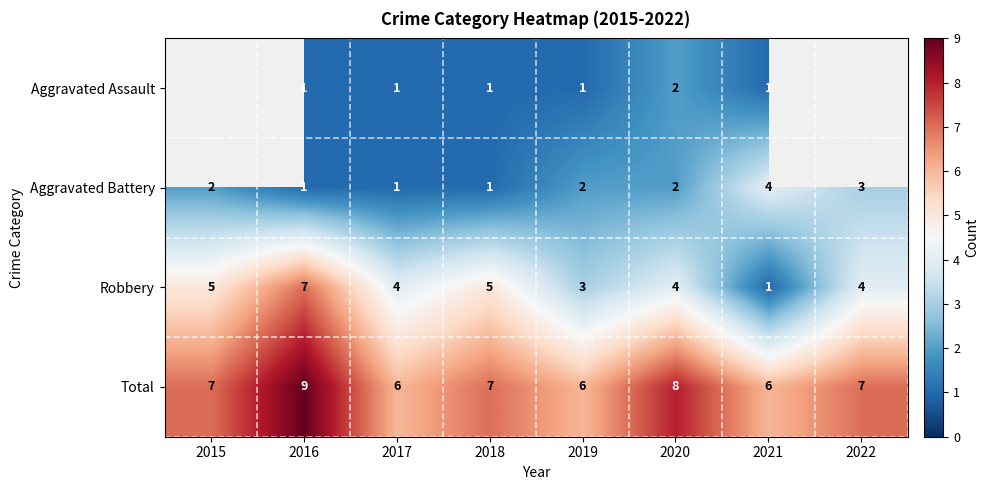

True or false: Aggravated Battery has a value of 2 at 2015.

True